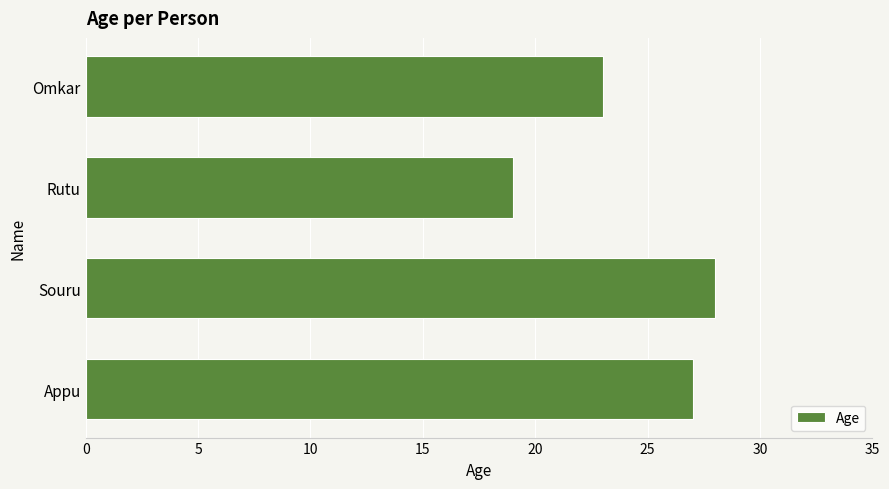

What is the average value?

24